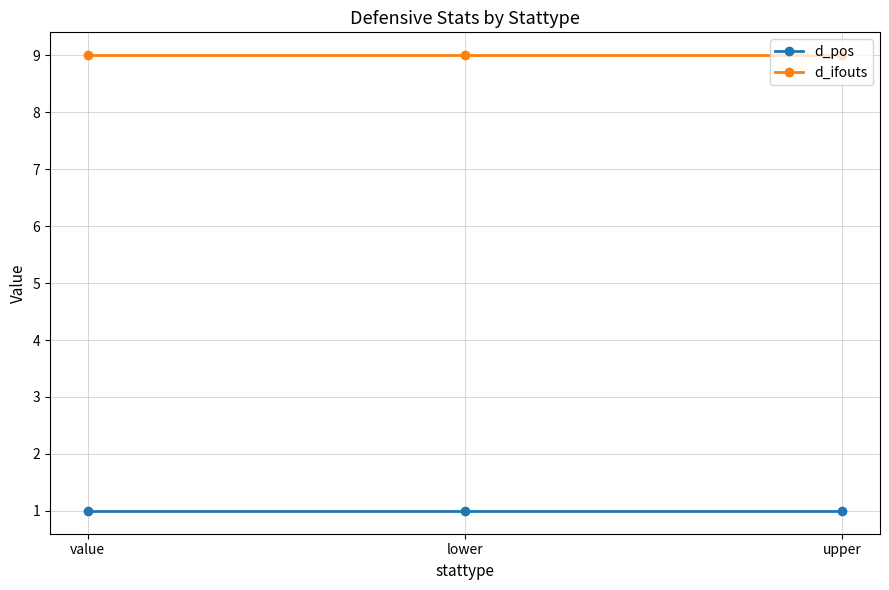

Read the d_ifouts value at lower.

9